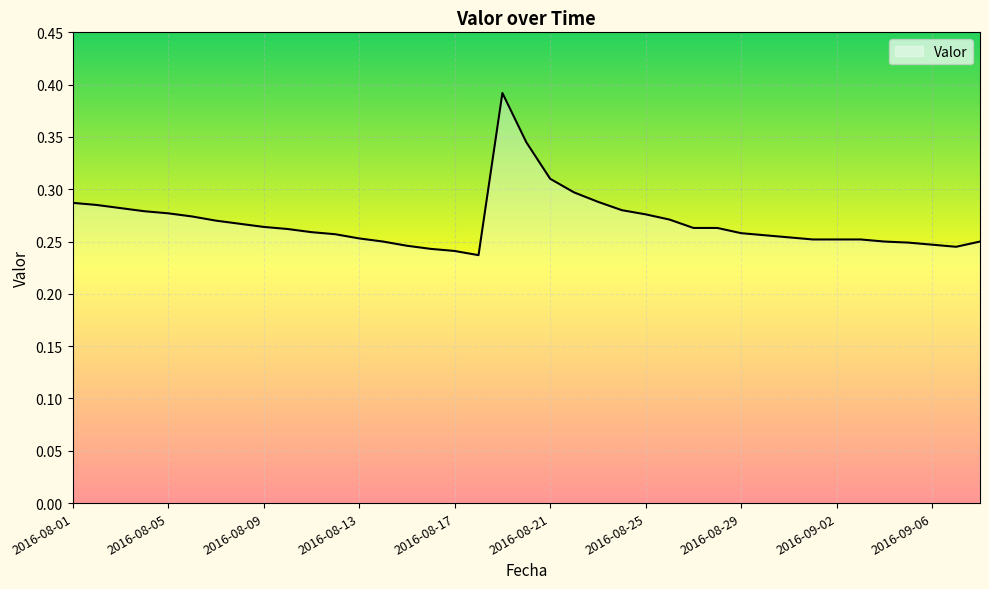

What is the sum of all values?

10.5